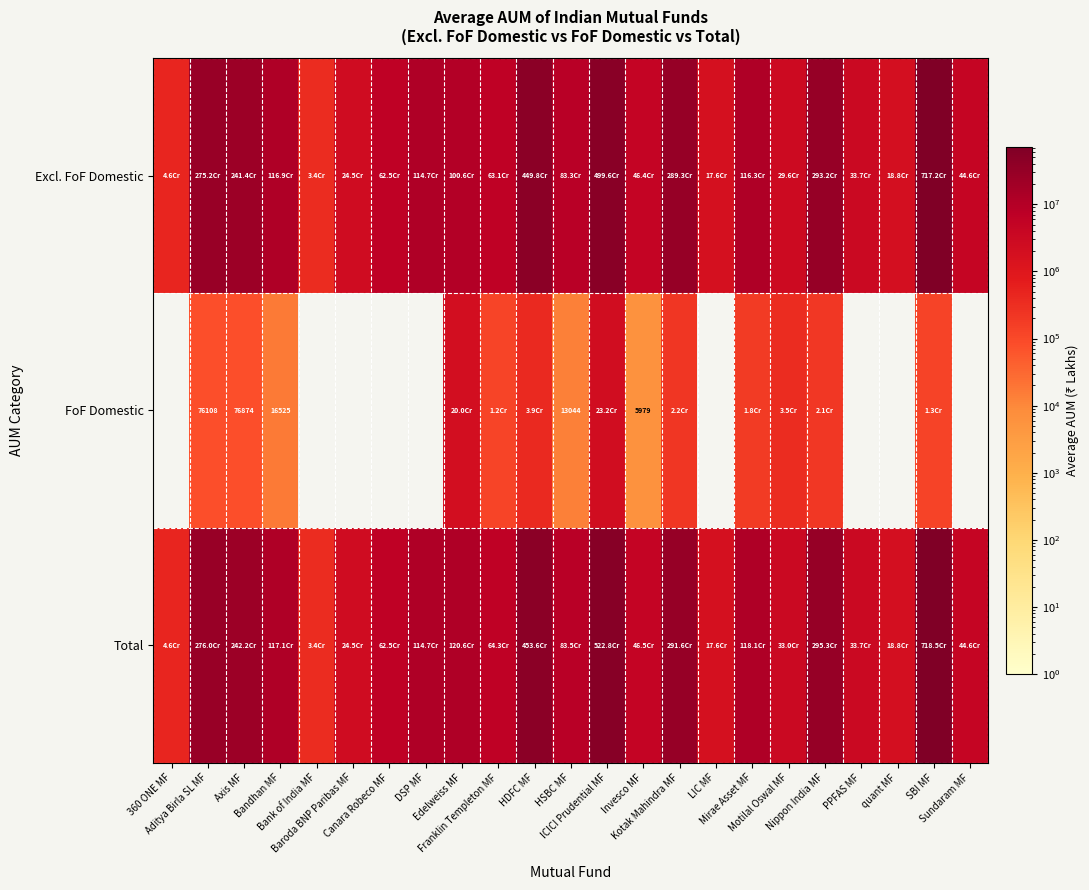

Which series changed the most between Bandhan MF and Invesco MF?

Total